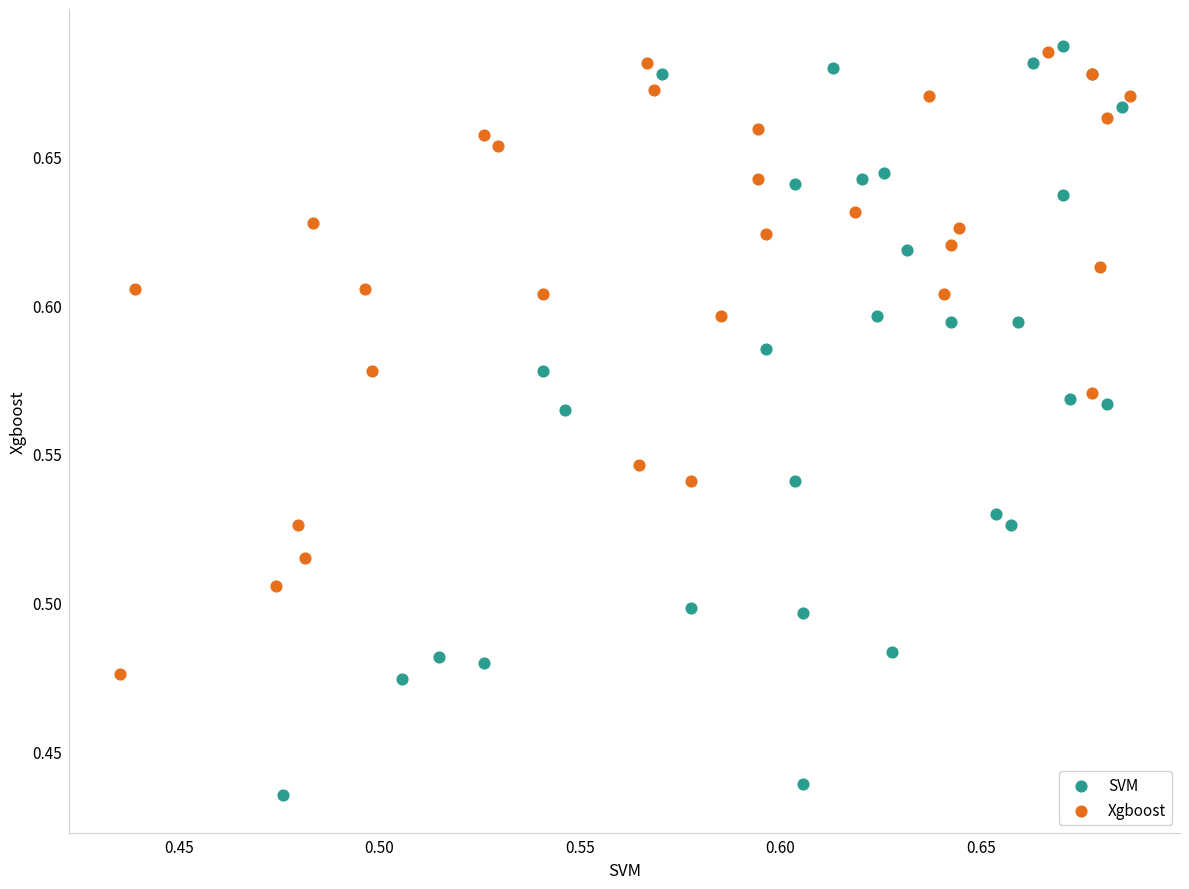

Which series reaches the minimum Y coordinate?

SVM